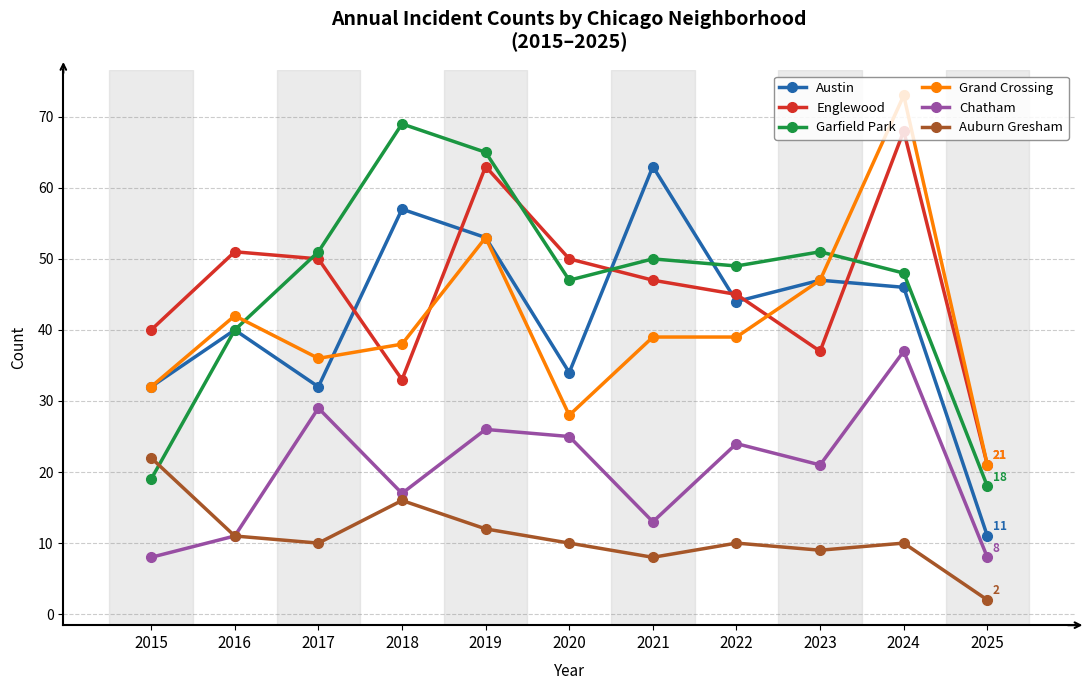

What is the total value across all series at 2018?

230